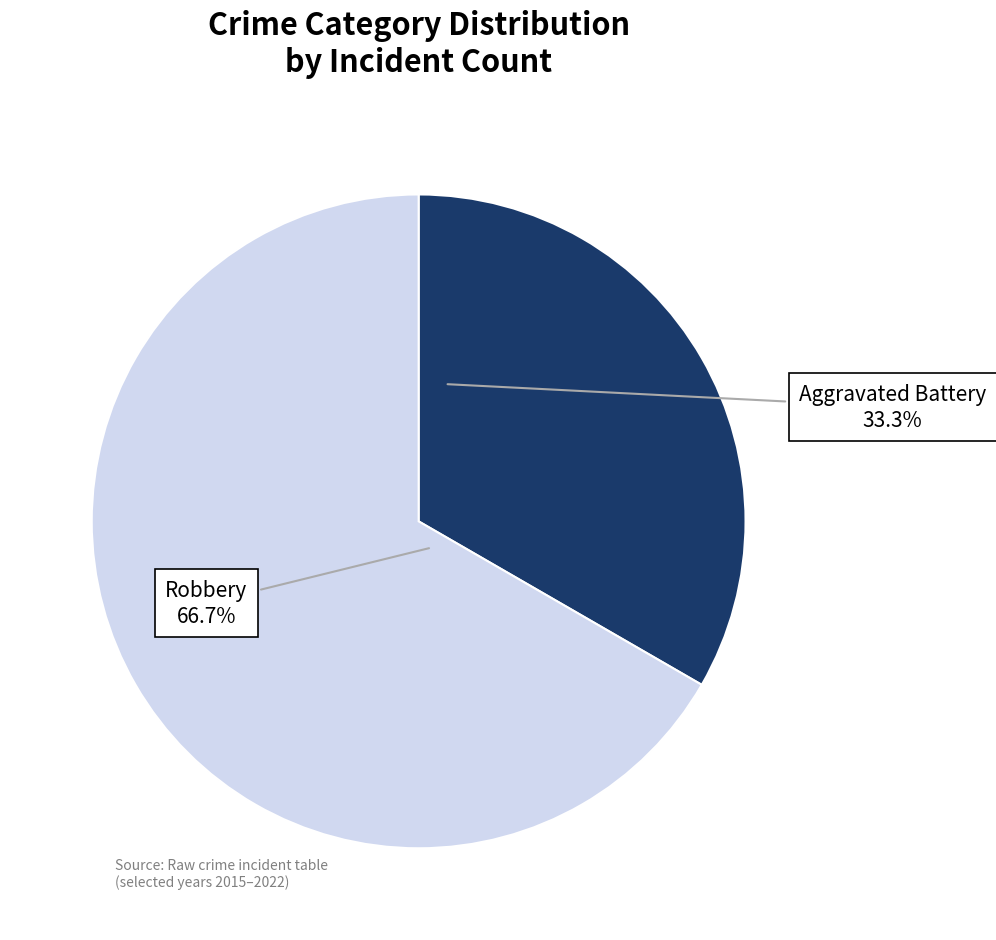

To the nearest percent, what is the average slice percentage?

50%